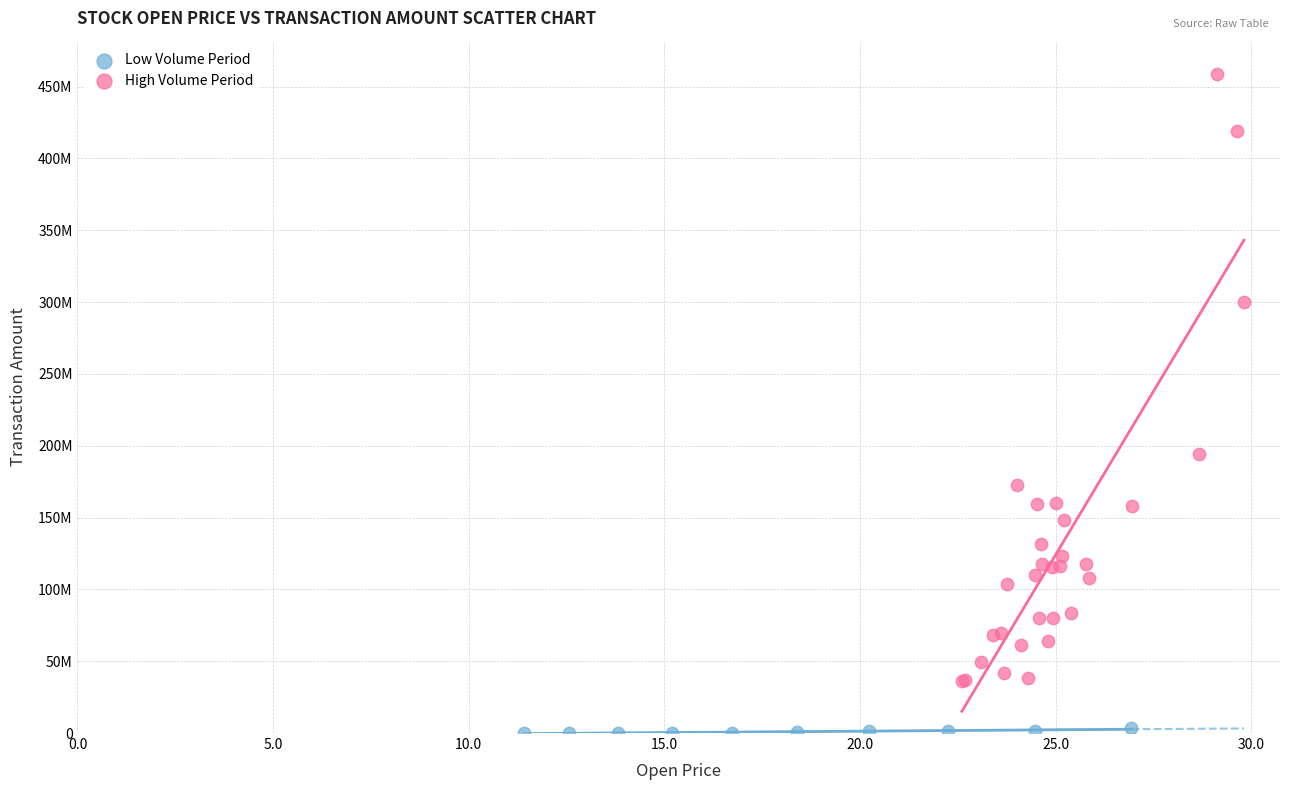

What are all the series names shown in the legend?

Low Volume Period, High Volume Period